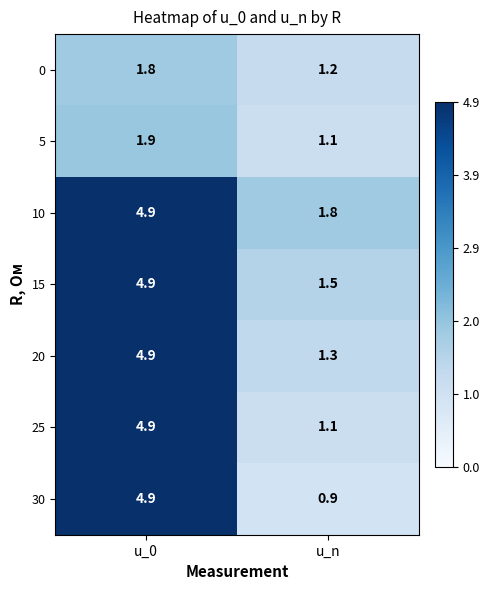

Read the 30 value at u_0.

4.9